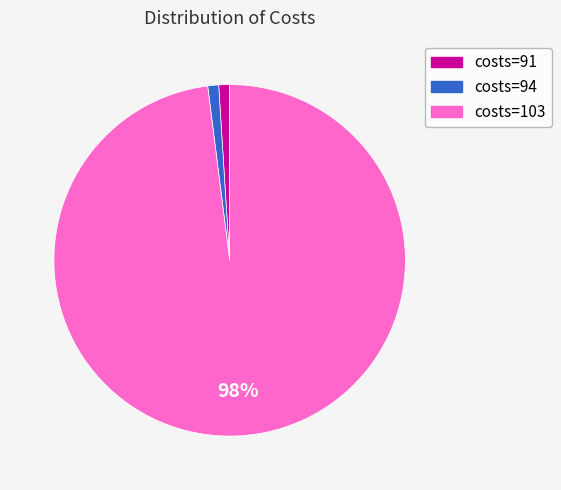

Is there a majority slice in this chart?

Yes